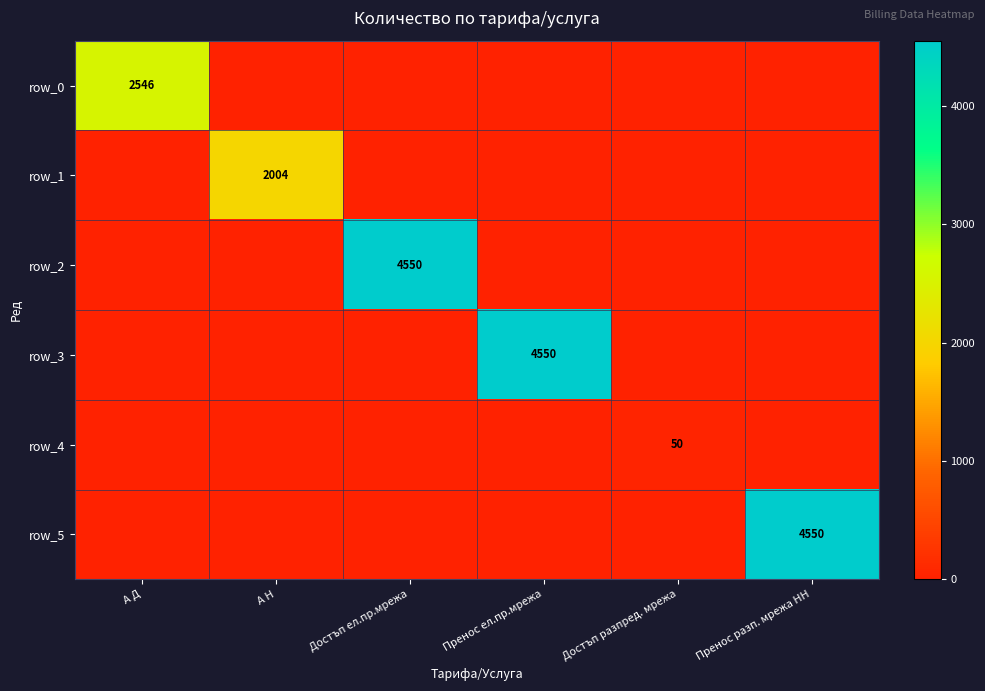

At which category is the sum across all series the highest?

Достъп ел.пр.мрежа